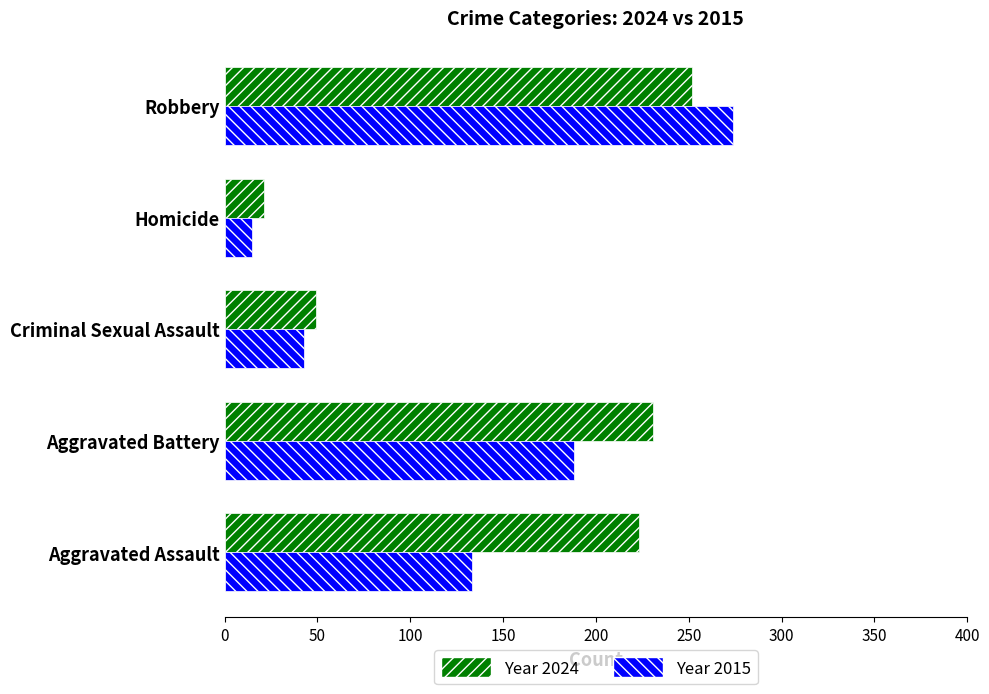

How many distinct data groups are displayed?

2